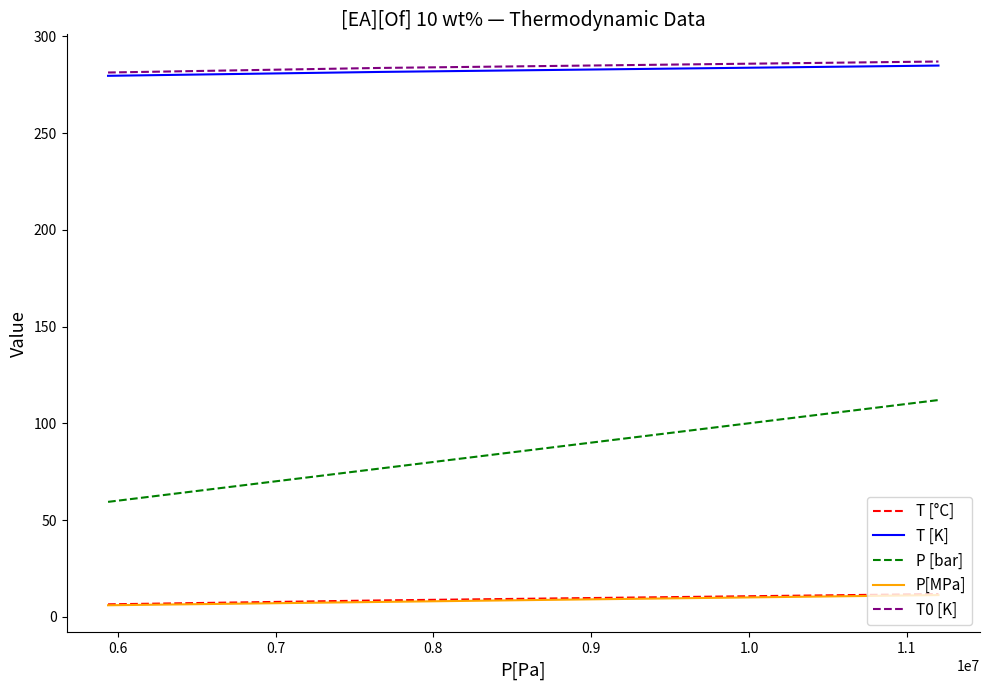

Which series has the largest range (max minus min)?

P [bar]